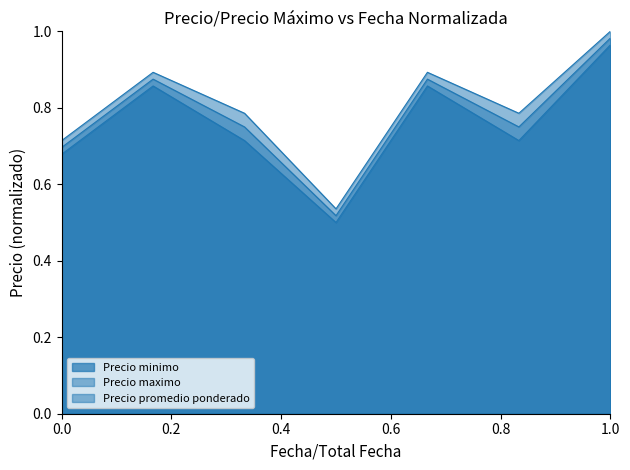

Does the chart have visible grid lines?

No